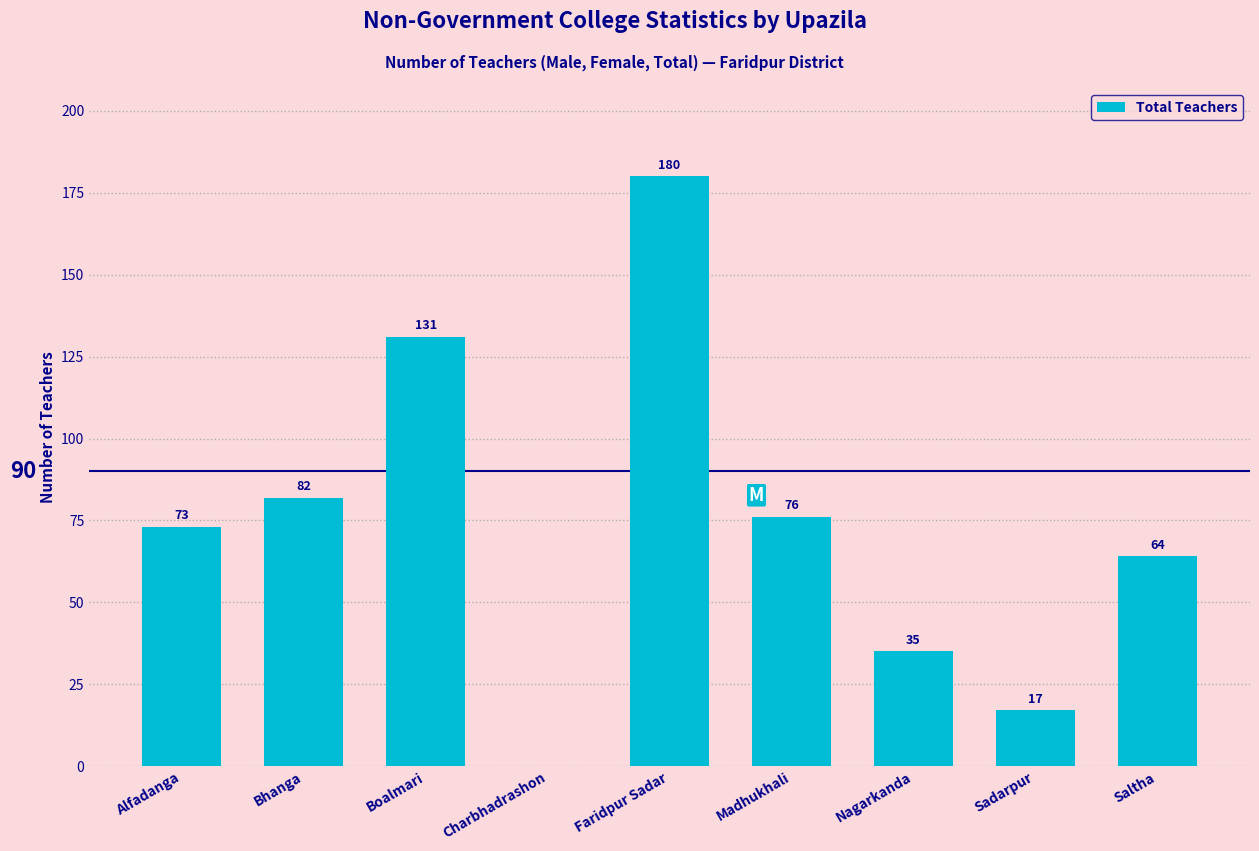

Where is the data nearest to the value 90?

Bhanga